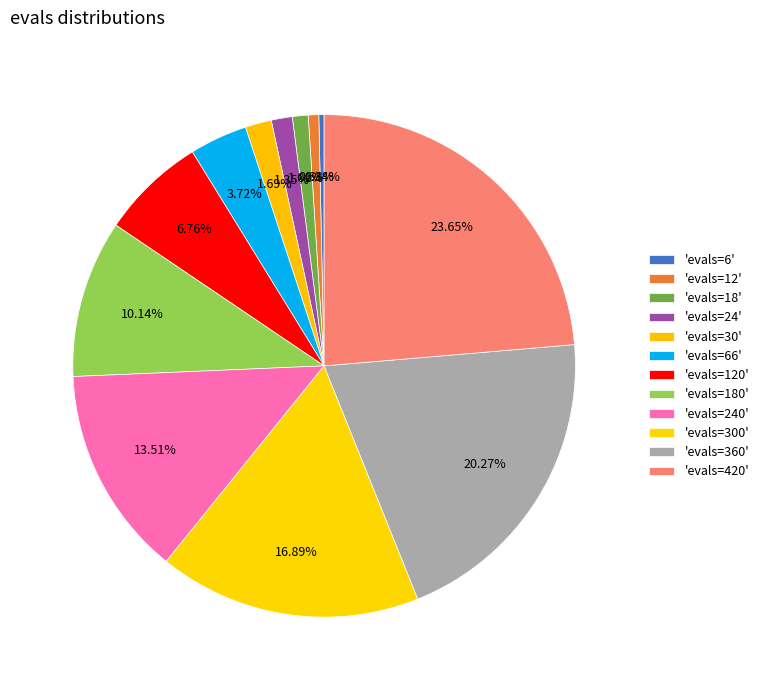

How many slices are in this pie chart?

12